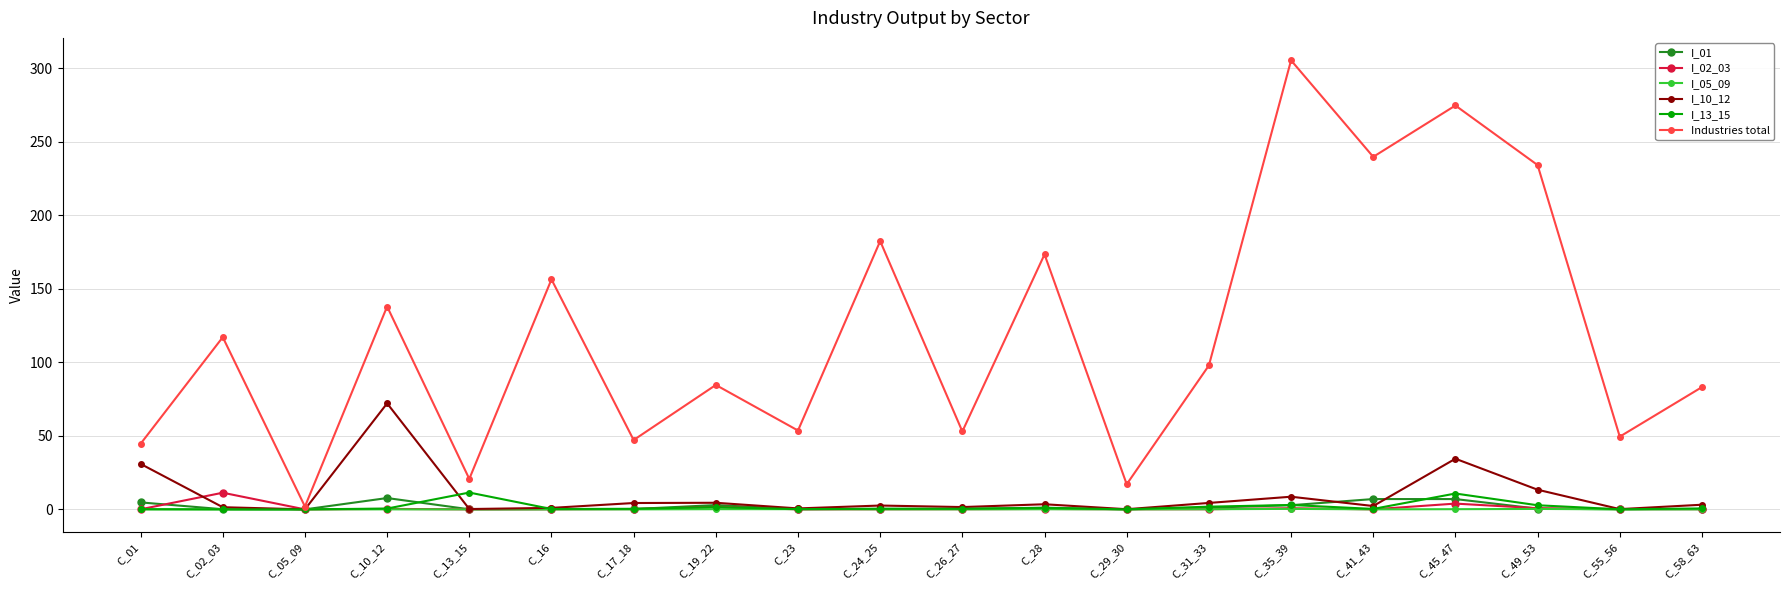

What position from the left is C_41_43?

16